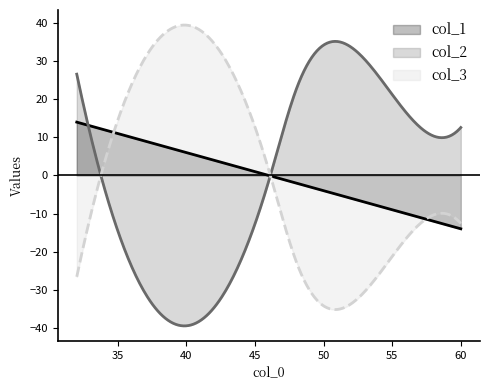

What is the label of the 4th point from the right?

60